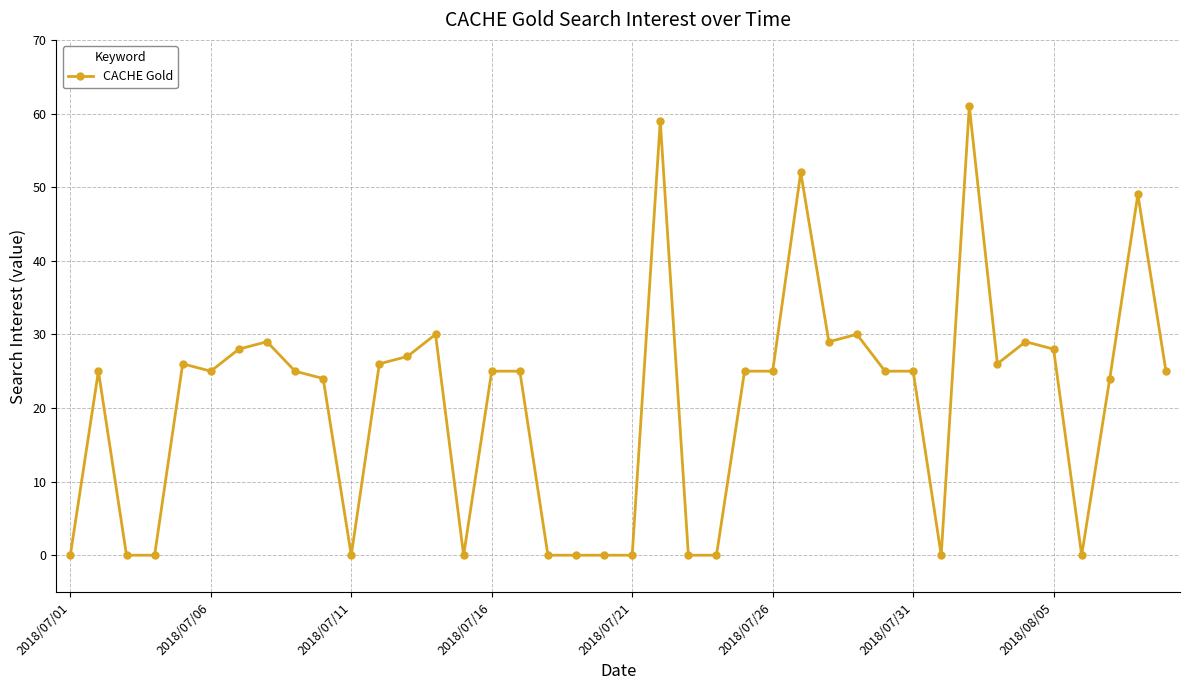

True or false: the data has more than 1 interior local peaks.

True